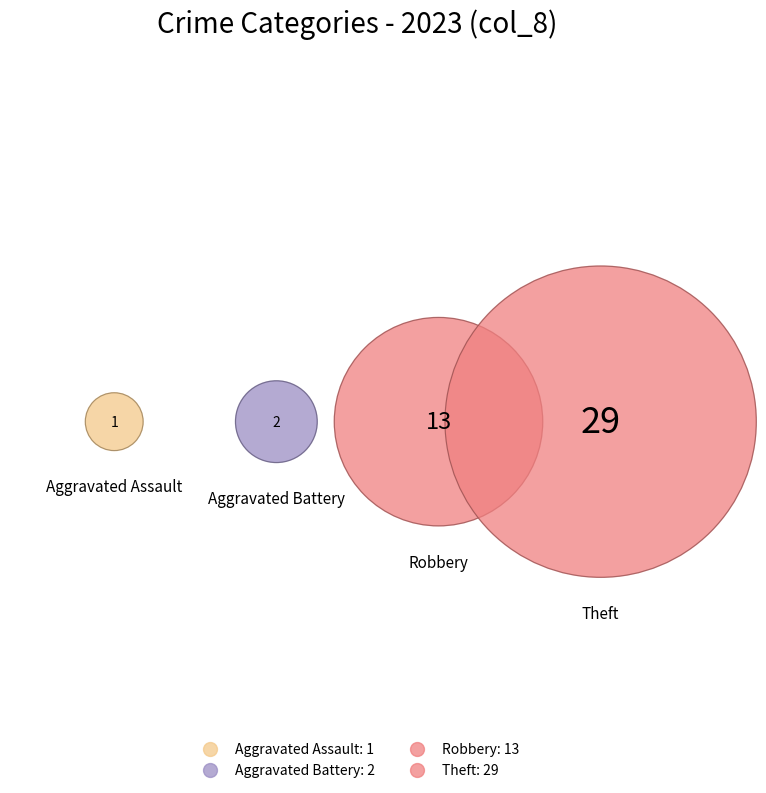

What percentage do Aggravated Assault and Robbery together represent?

31.1%